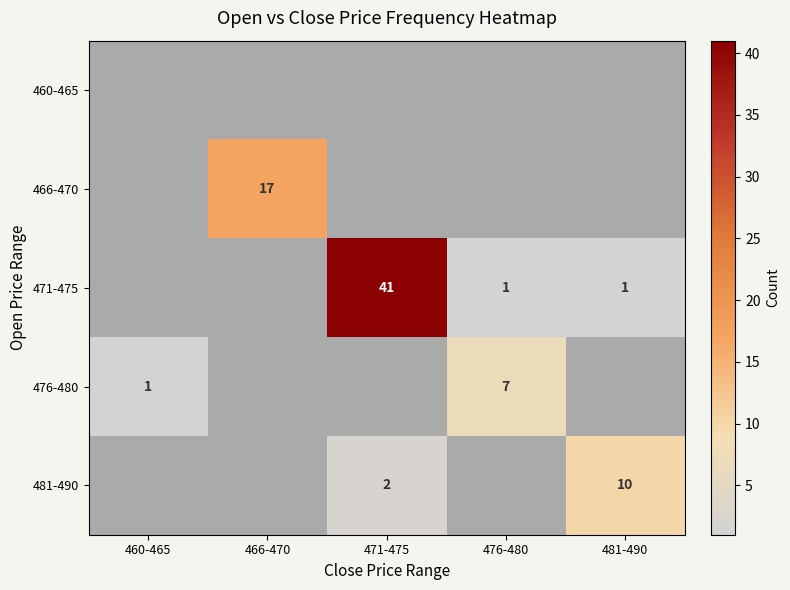

The value of 476-480 at 476-480 is 11. True or false?

False